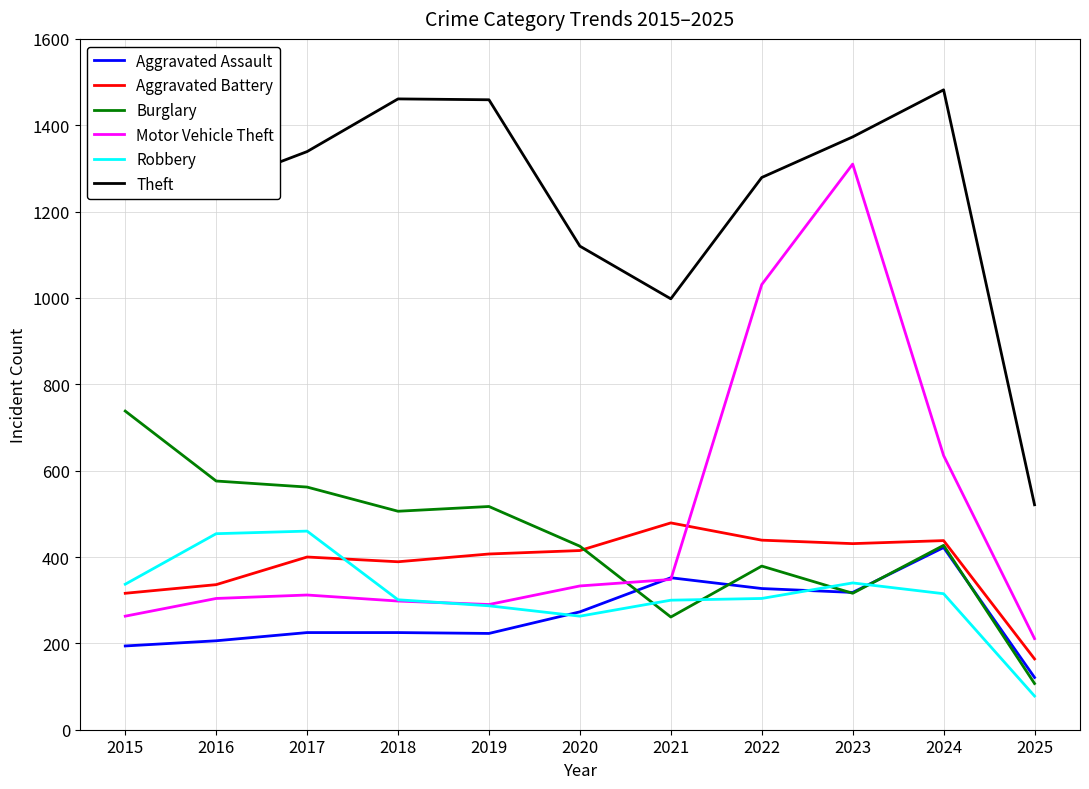

Between which two adjacent categories do Motor Vehicle Theft and Aggravated Battery first intersect?

2021 and 2022